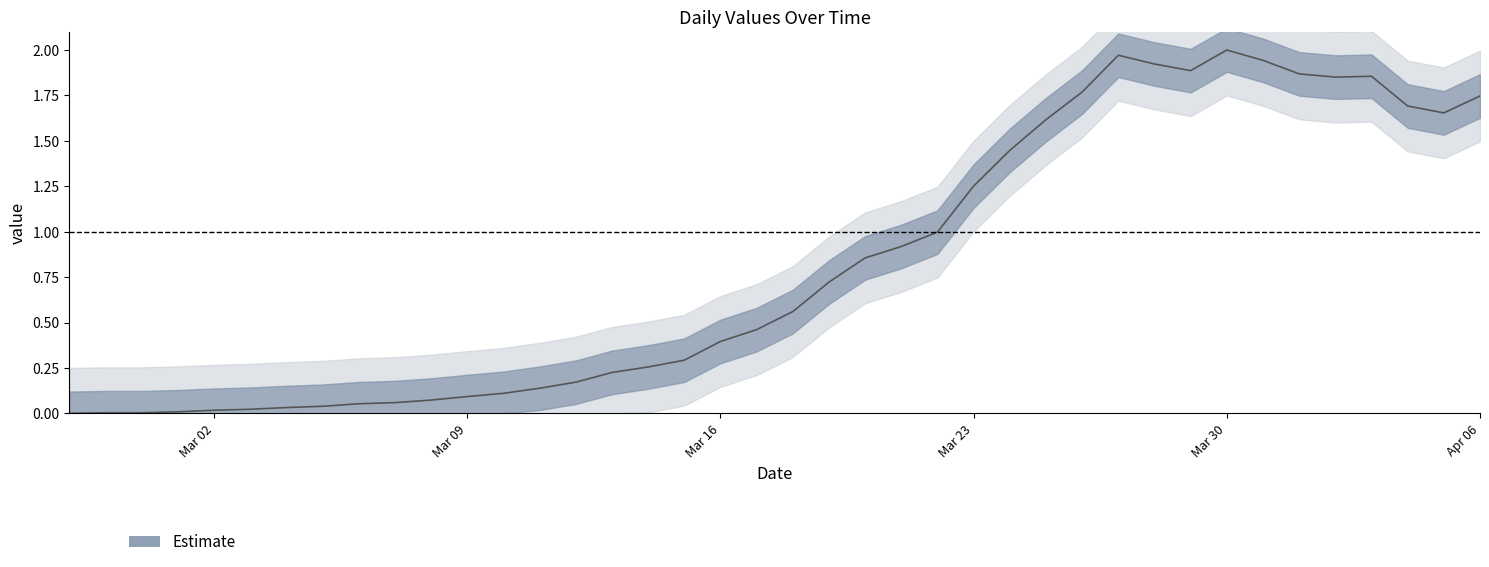

How many interior local peaks (higher than both neighbors) does the data have?

3